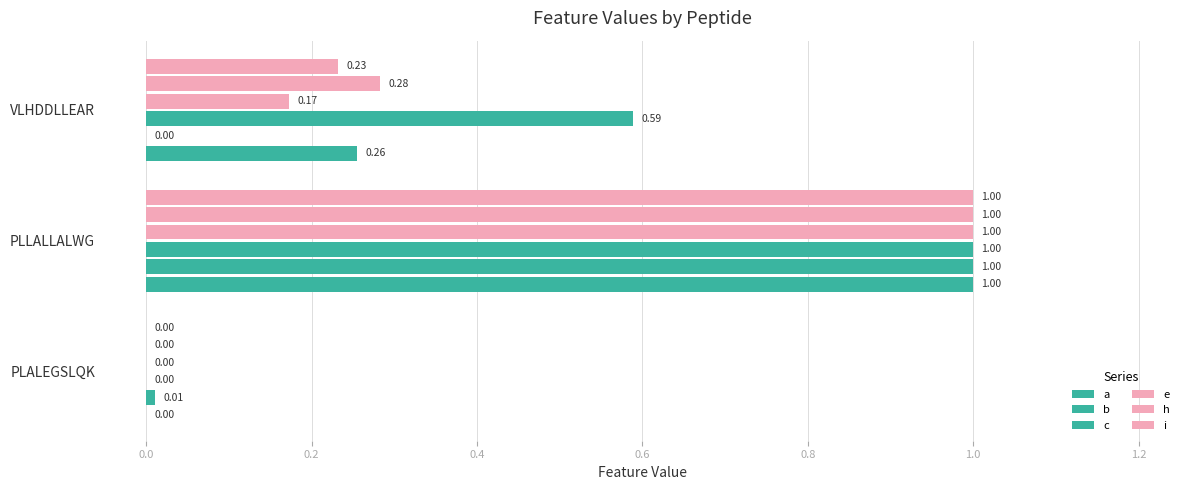

Count the number of categories in the chart.

3